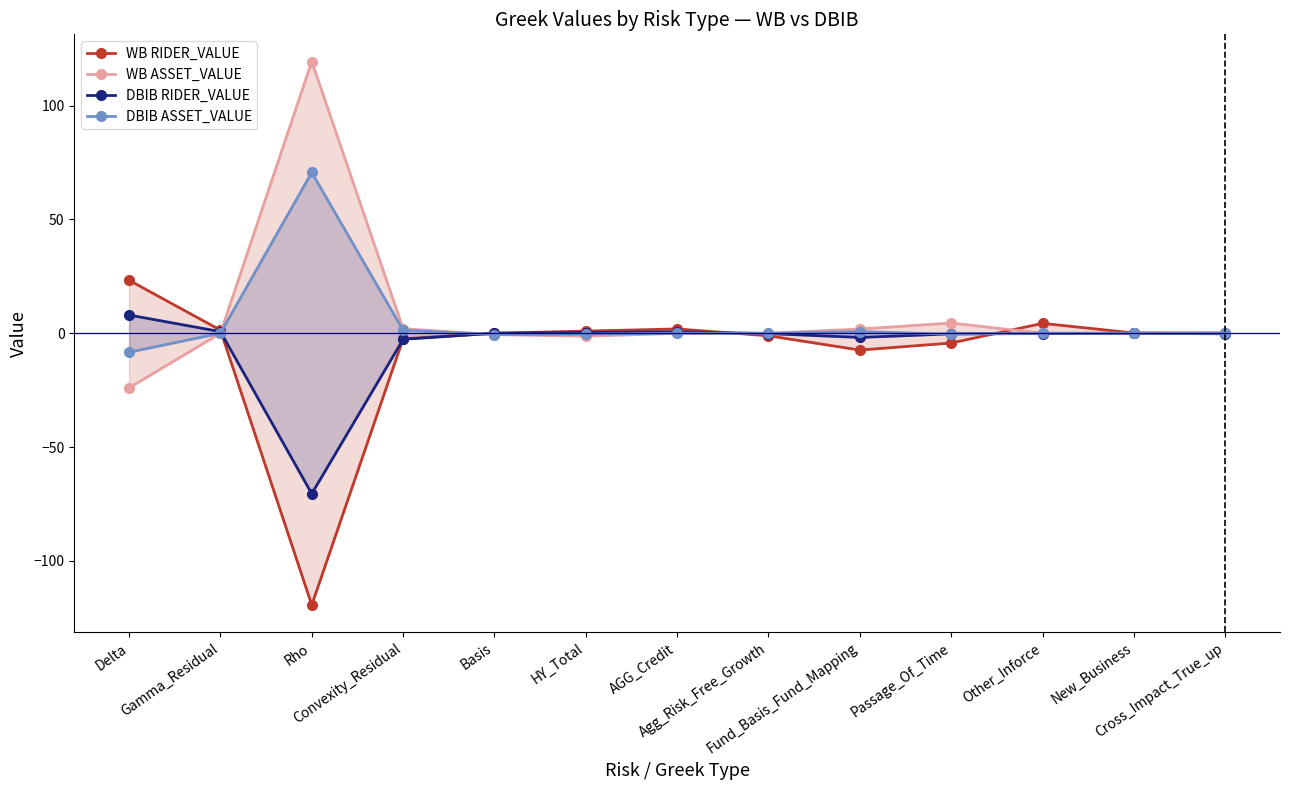

At which label does WB ASSET_VALUE first exceed 0?

Rho